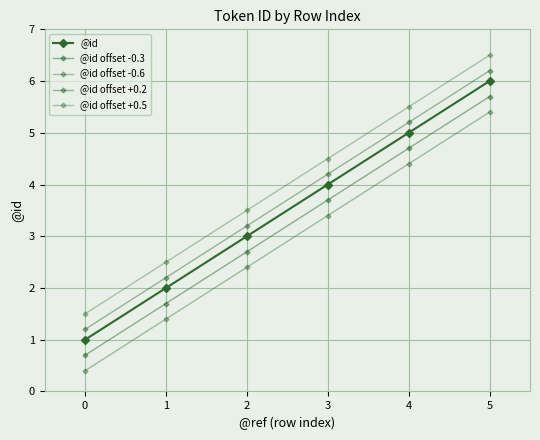

Reading left to right, what are all the values shown in this chart?

@id: 1.0	2.0	3.0	4.0	5.0	6.0
@id offset -0.3: 0.7	1.7	2.7	3.7	4.7	5.7
@id offset -0.6: 0.4	1.4	2.4	3.4	4.4	5.4
@id offset +0.2: 1.2	2.2	3.2	4.2	5.2	6.2
@id offset +0.5: 1.5	2.5	3.5	4.5	5.5	6.5